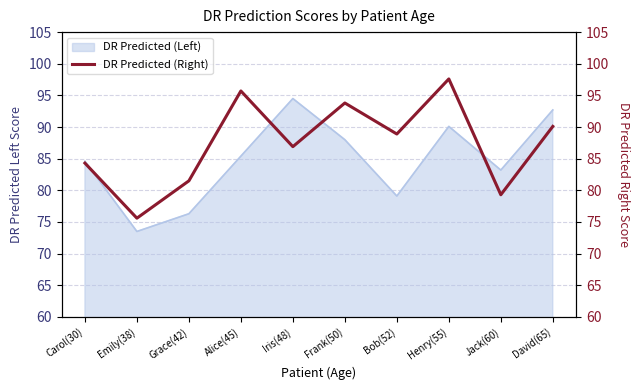

How many data points does each series have?

10